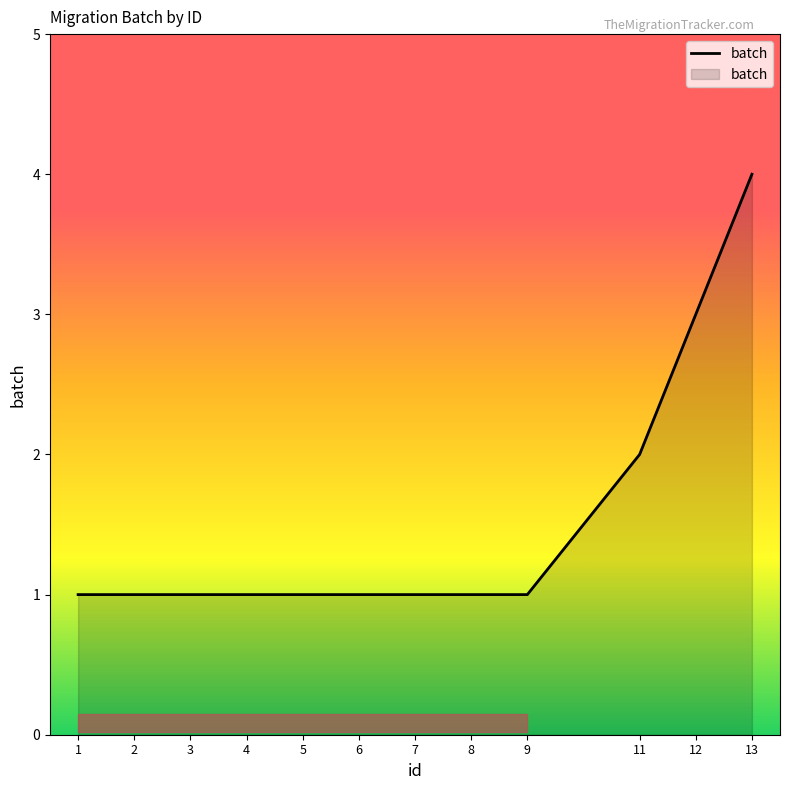

Reading right to left, extract all data points from this chart.

13=4	12=3	11=2	9=1	8=1	7=1	6=1	5=1	4=1	3=1	2=1	1=1